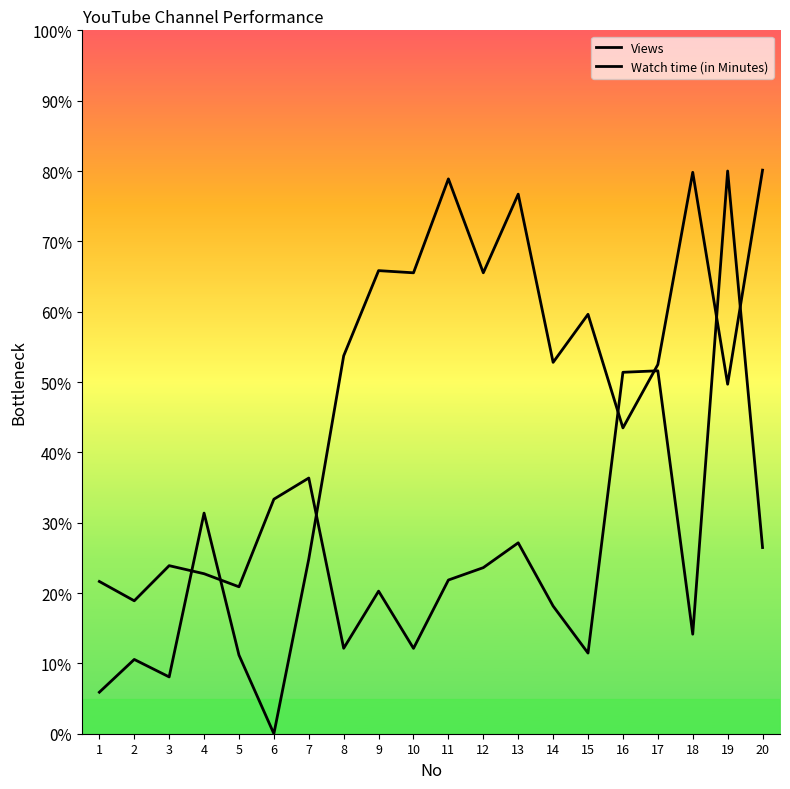

Count the number of data series in this chart.

2